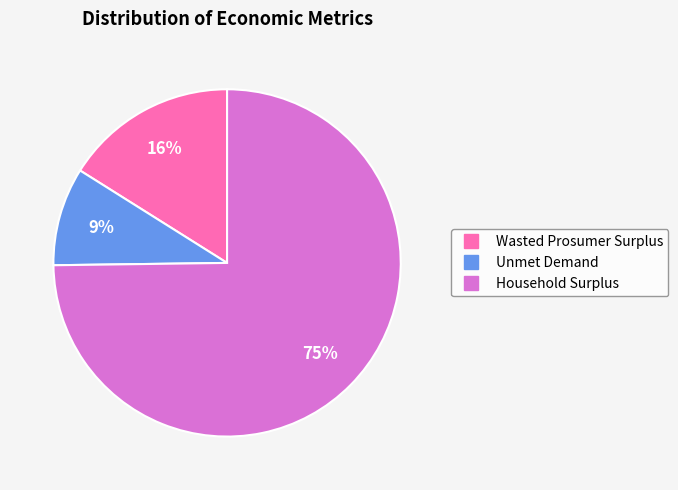

How many segments does this pie chart have?

3